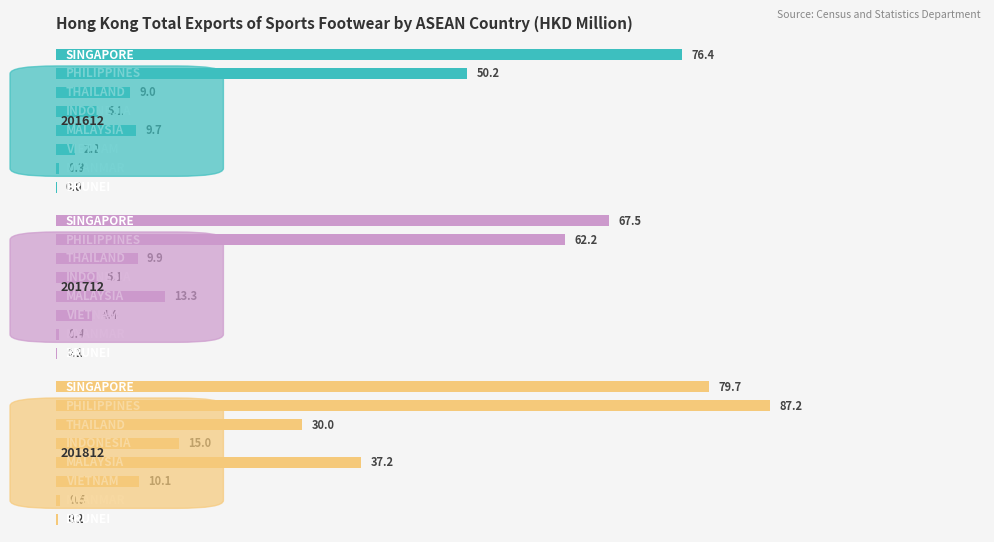

Which series has the largest total across all categories?

201812